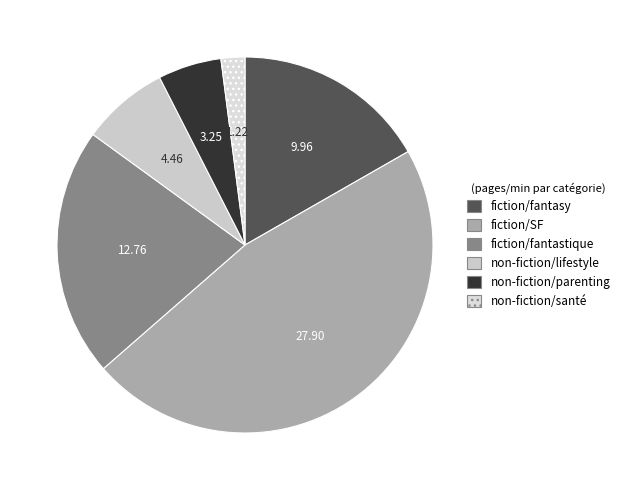

Which category has the smallest portion of the pie?

non-fiction/santé